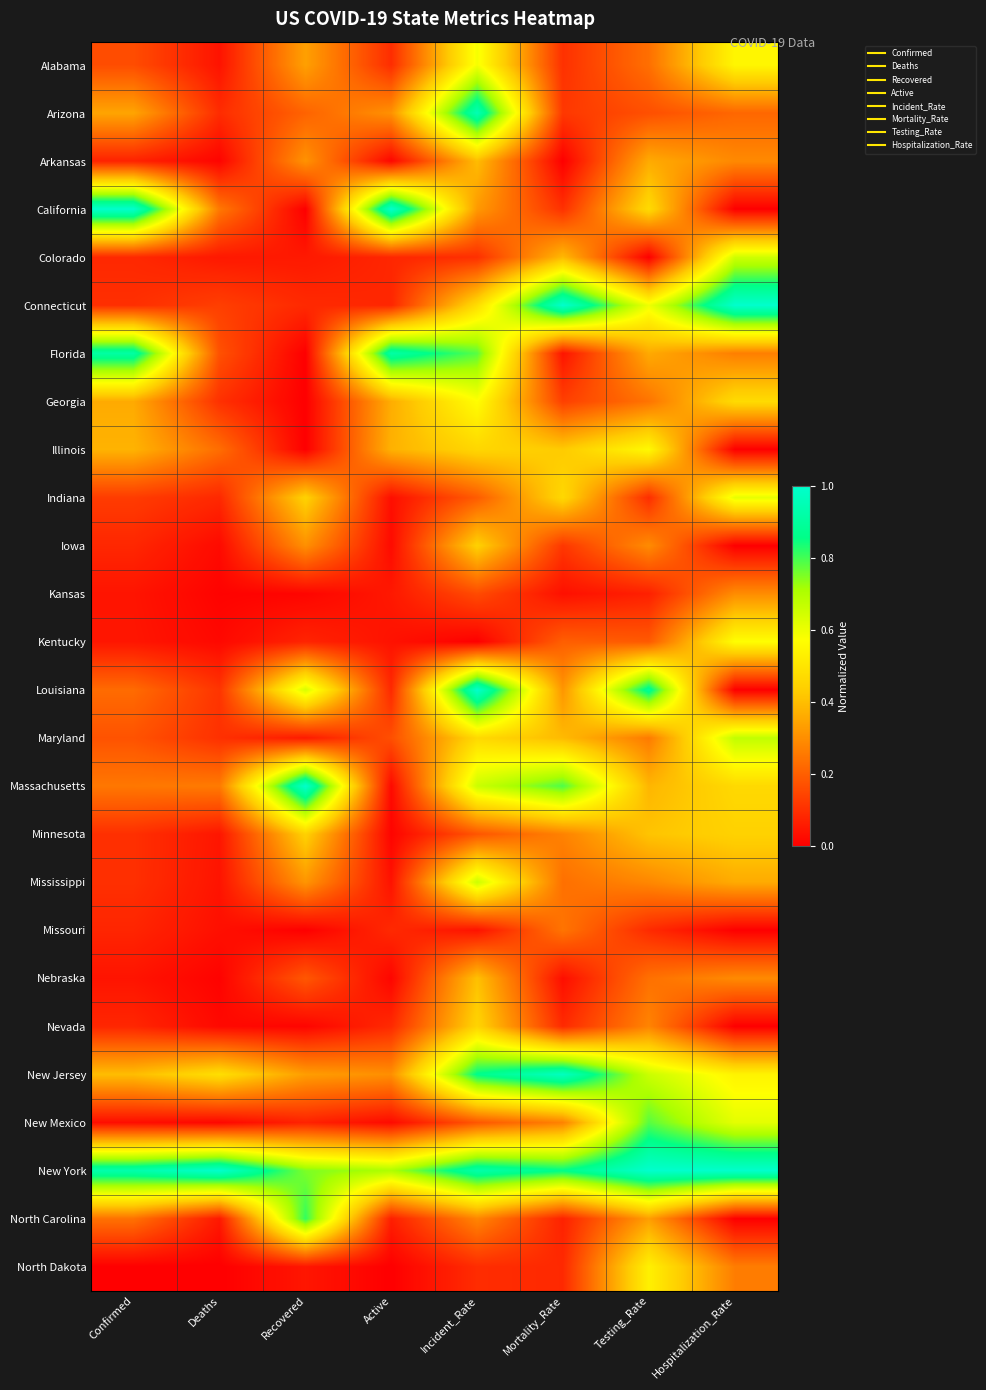

Rank the series by their maximum value, from lowest to highest.

Missouri, Kansas, Arkansas, Nebraska, Iowa, Minnesota, Nevada, North Dakota, Illinois, Georgia, Kentucky, Alabama, Indiana, Colorado, Mississippi, Maryland, New Mexico, North Carolina, Florida, Arizona, New Jersey, California, Connecticut, Louisiana, Massachusetts, New York